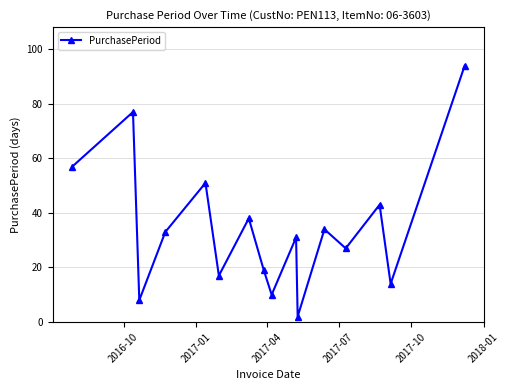

What is the difference between the second highest and minimum values?

75